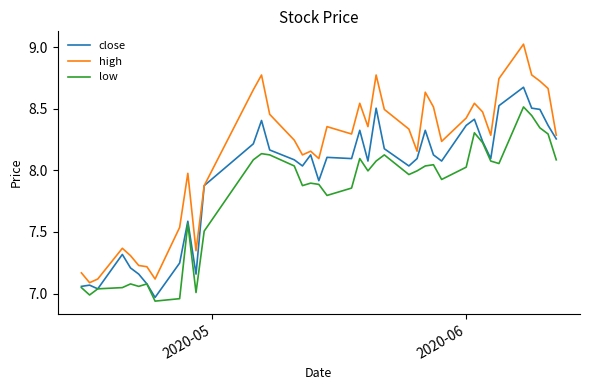

True or false: low and high intersect in this chart.

False